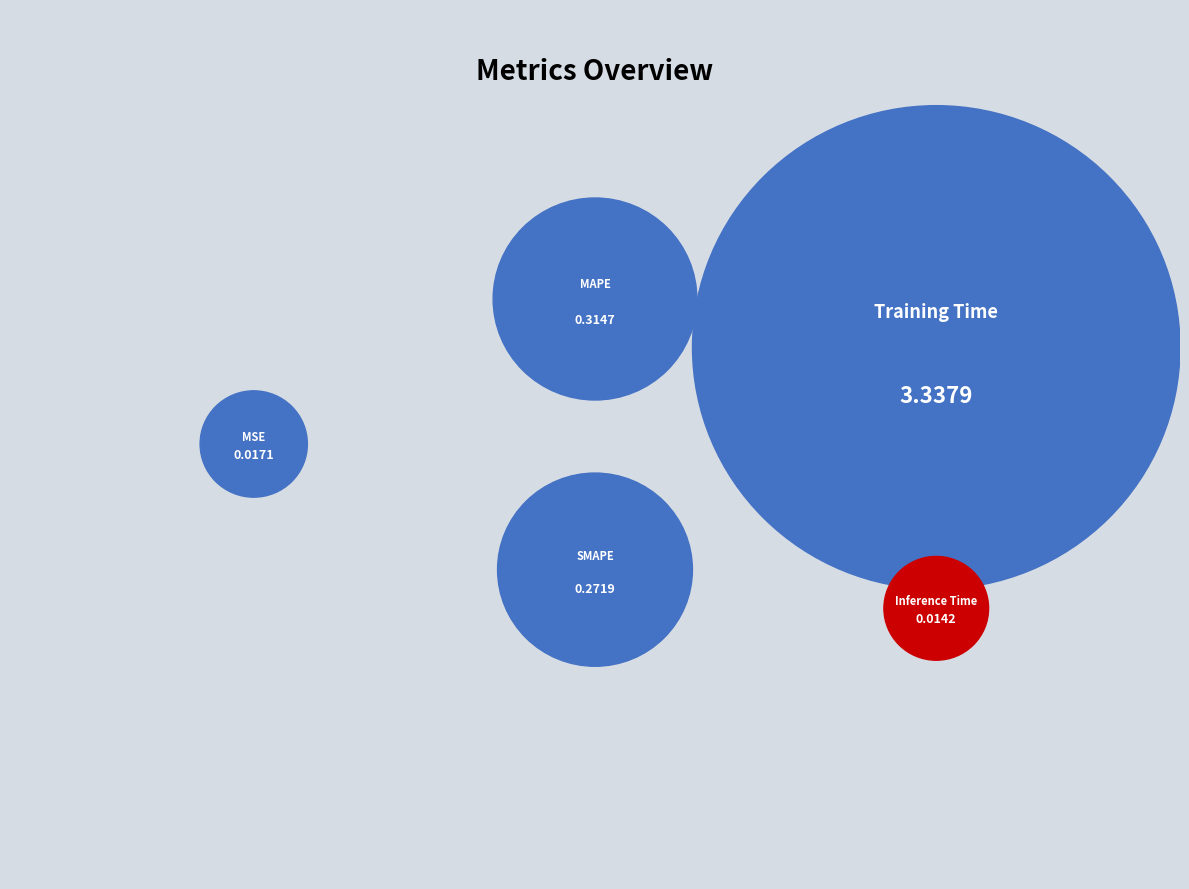

Which slice is the smallest?

Inference Time